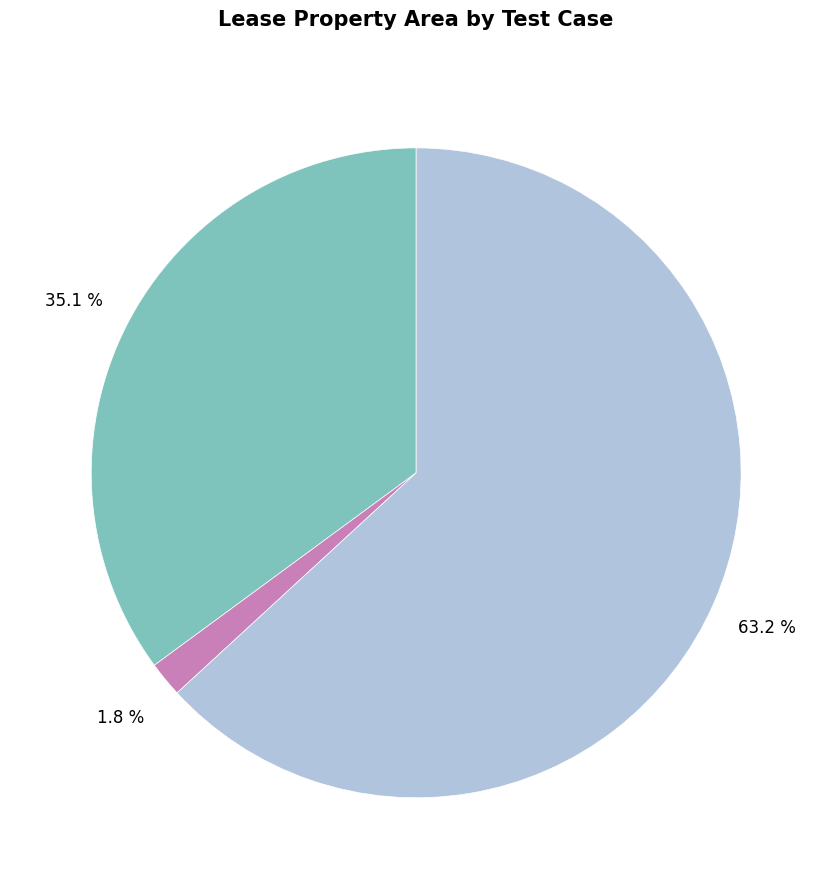

How many segments does this pie chart have?

3